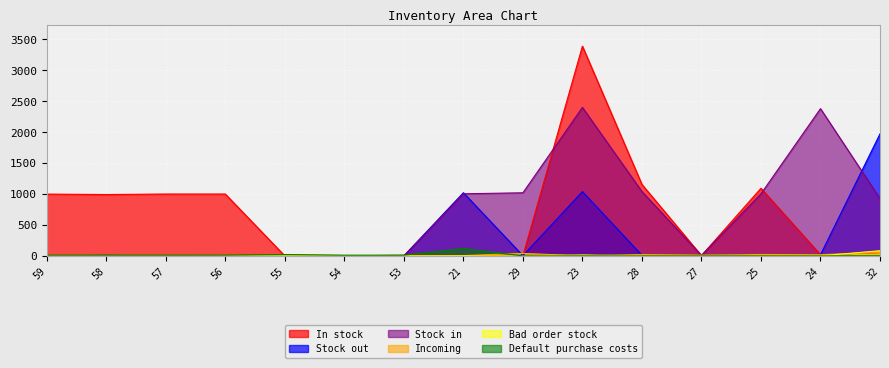

What position from the left is 28?

11